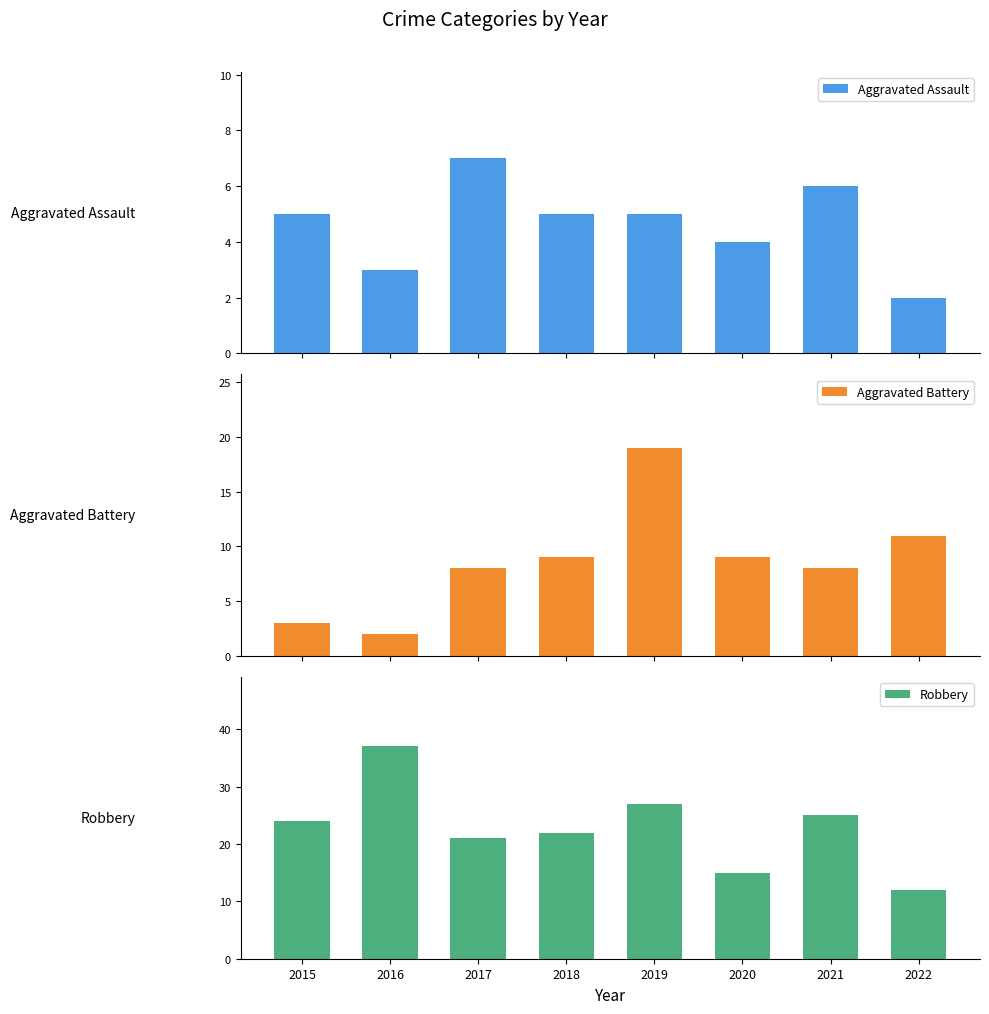

What is the smallest value displayed?

2